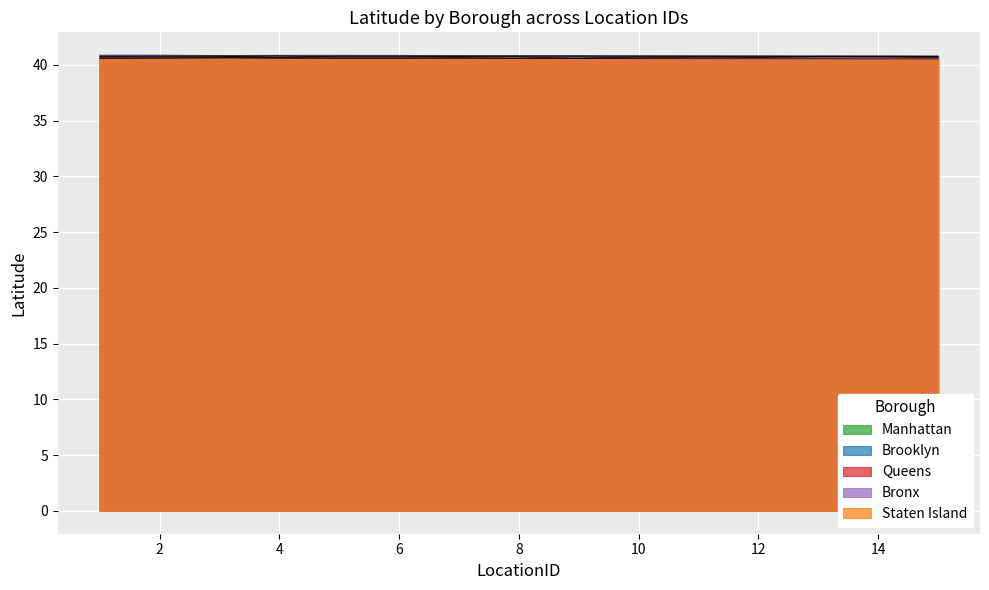

What is the sum of all Manhattan values?

611.1